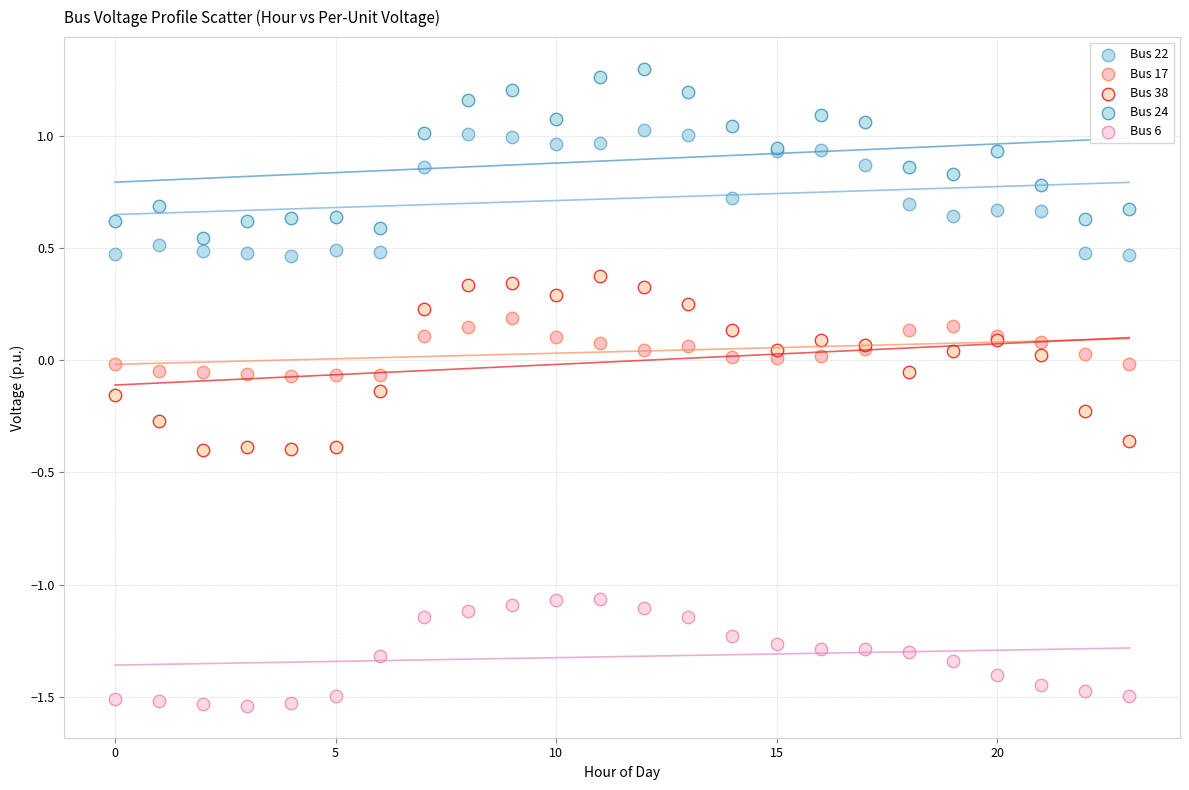

Which series reaches the maximum Y coordinate?

Bus 24